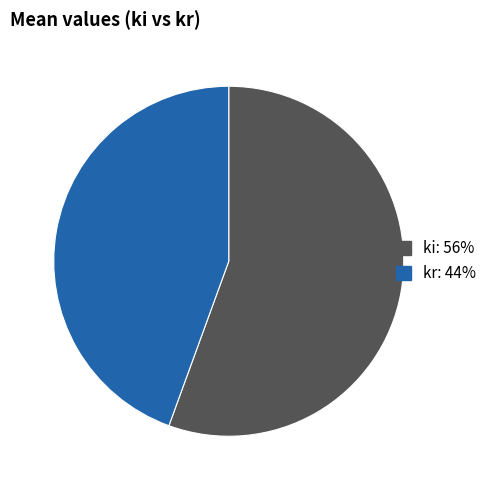

Does kr represent more than half of the total?

No